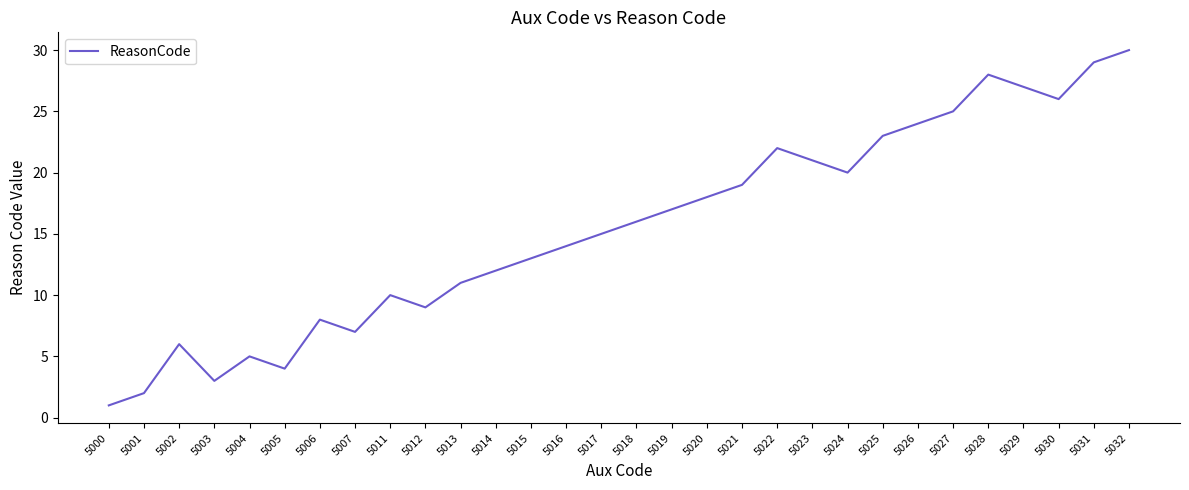

True or false: the data shows 30 at 5032.

True